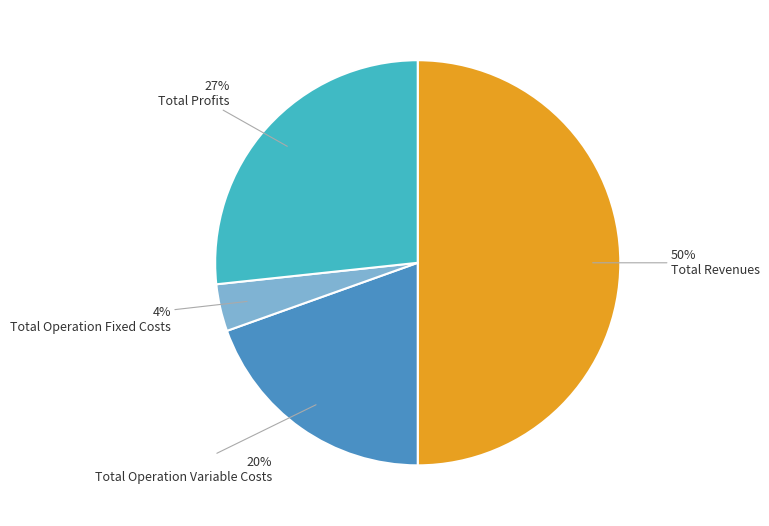

To the nearest percent, what is the average slice percentage?

25%